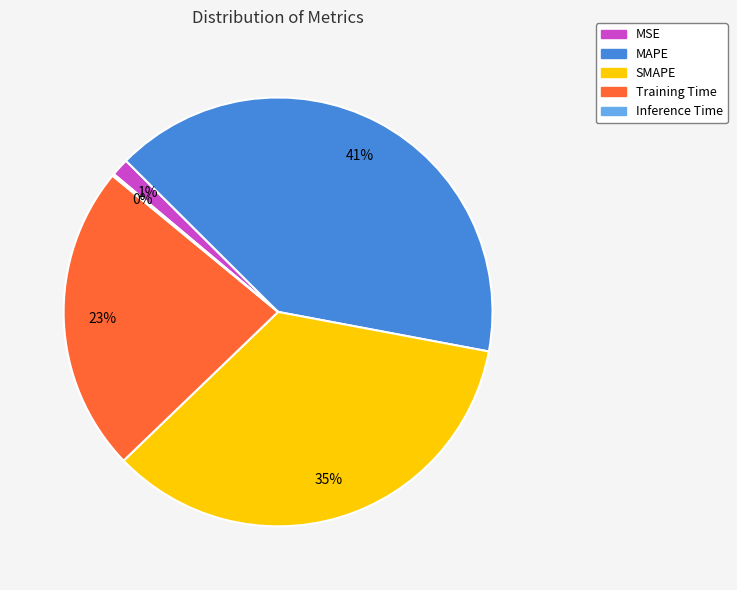

What percentage is the MSE slice, to the nearest percent?

1%